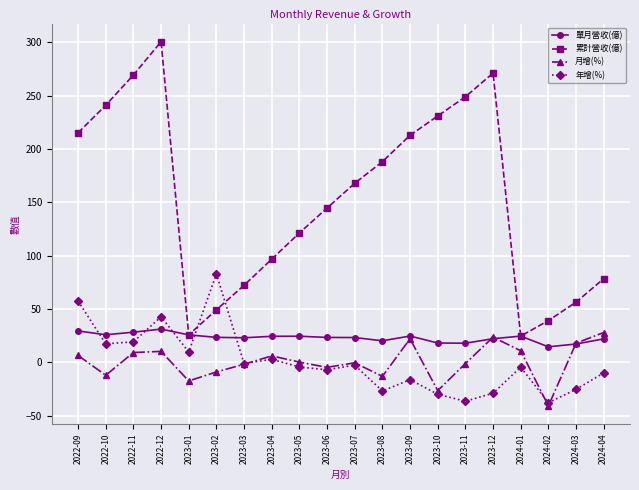

The 月增(%) series shows -13.1 at 2023-08. True or false?

True